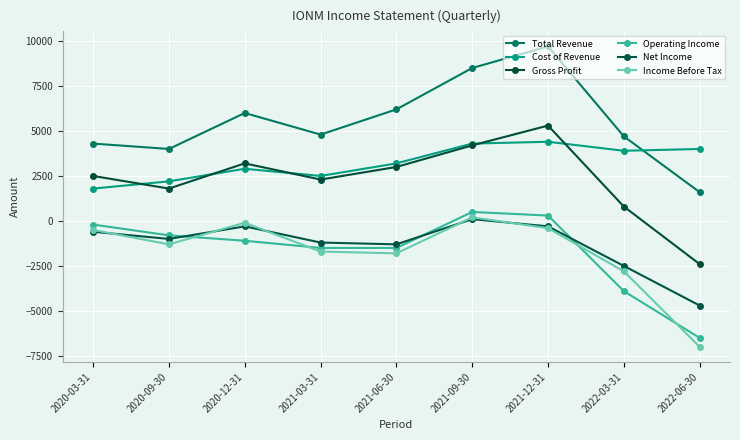

True or false: Income Before Tax and Cost of Revenue intersect in this chart.

False